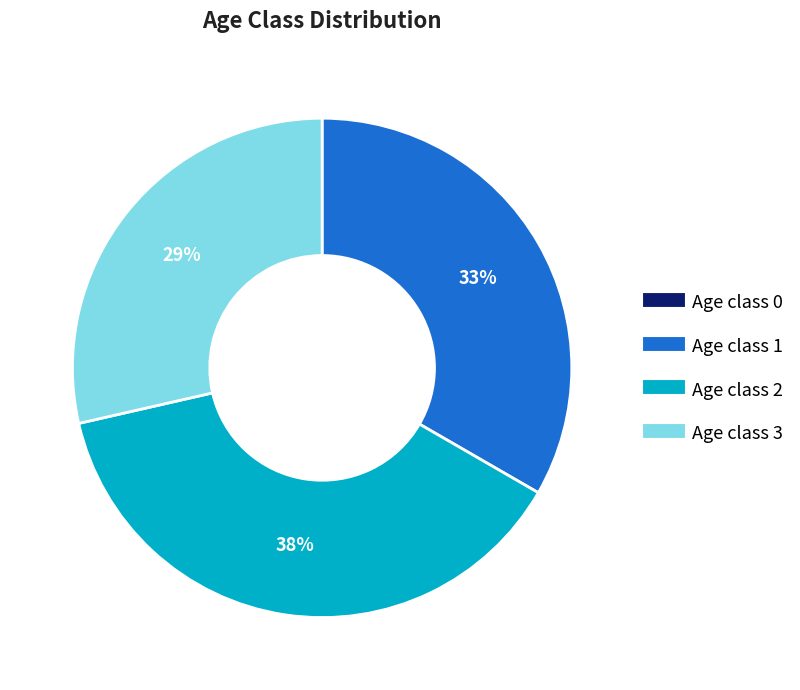

To the nearest percent, what is the difference between the largest and smallest slice percentages?

38%